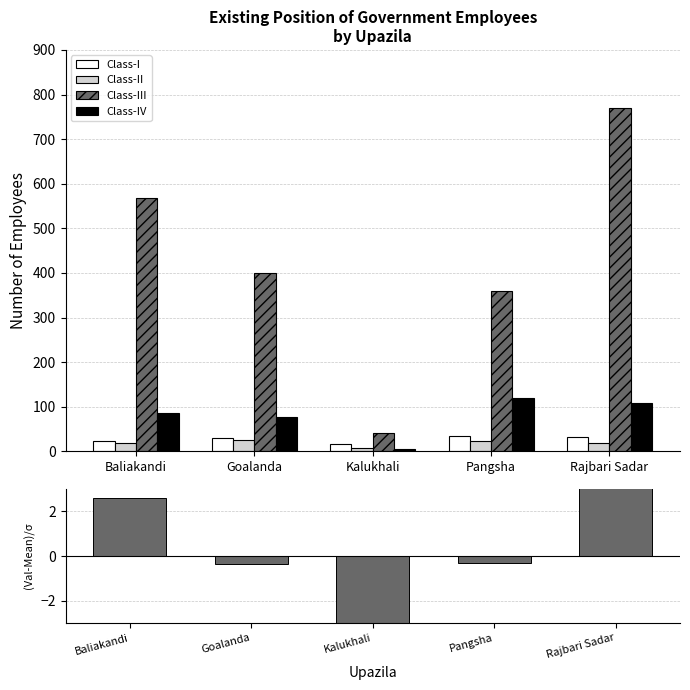

Reading left to right, transcribe all the data shown in this chart.

Class-I: Baliakandi=23.0	Goalanda=31.0	Kalukhali=16.0	Pangsha=35.0	Rajbari Sadar=32.0
Class-II: Baliakandi=20.0	Goalanda=25.0	Kalukhali=8.0	Pangsha=24.0	Rajbari Sadar=18.0
Class-III: Baliakandi=569.0	Goalanda=401.0	Kalukhali=42.0	Pangsha=359.0	Rajbari Sadar=770.0
Class-IV: Baliakandi=86.0	Goalanda=77.0	Kalukhali=5.0	Pangsha=120.0	Rajbari Sadar=109.0
Total employees: Baliakandi=2.6	Goalanda=-0.4	Kalukhali=-8.7	Pangsha=-0.3	Rajbari Sadar=6.8